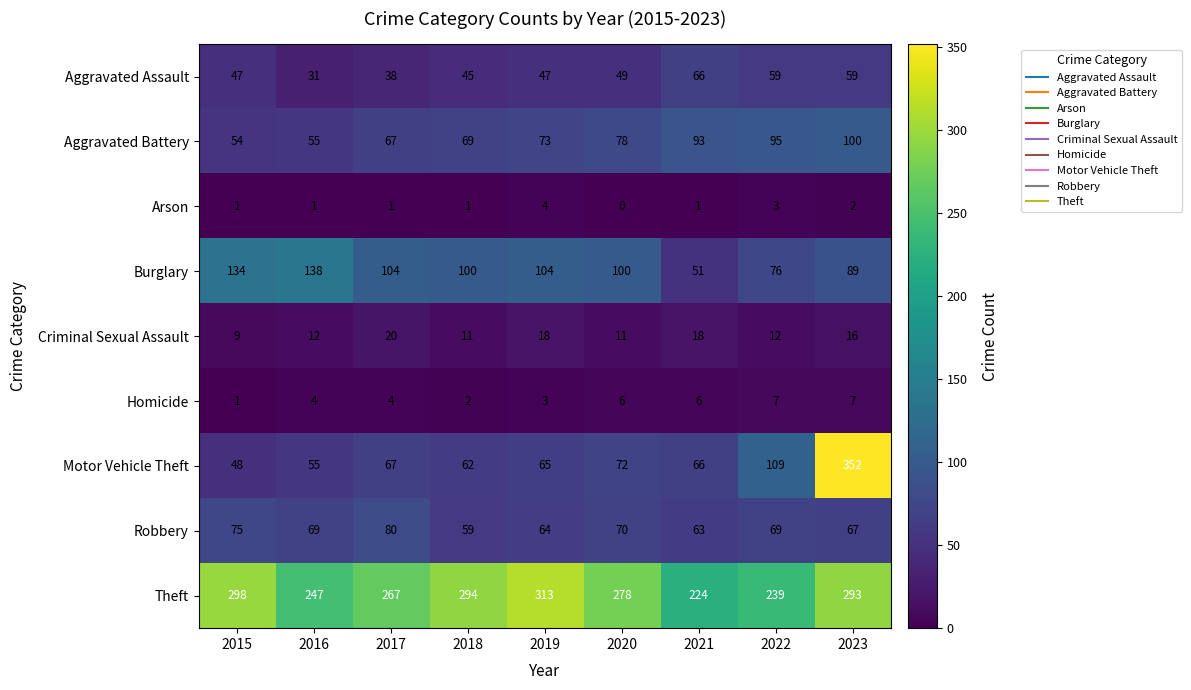

Is it true that Homicide equals 4 at 2016?

True